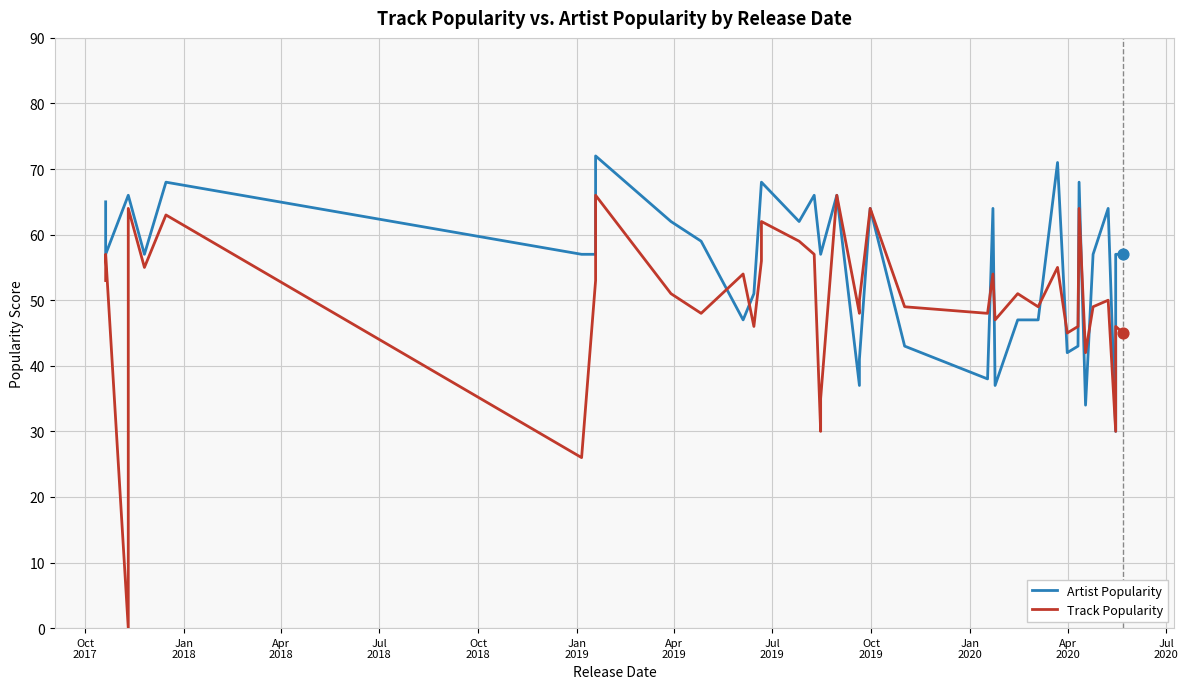

At how many categories does at least one series exceed 45?

37